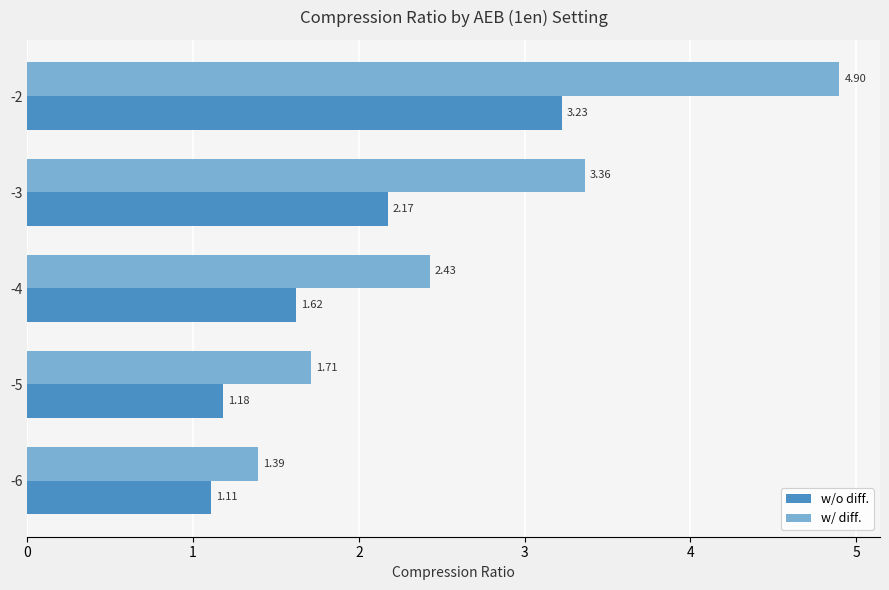

What is the spread (max minus min) of values at -6?

0.3